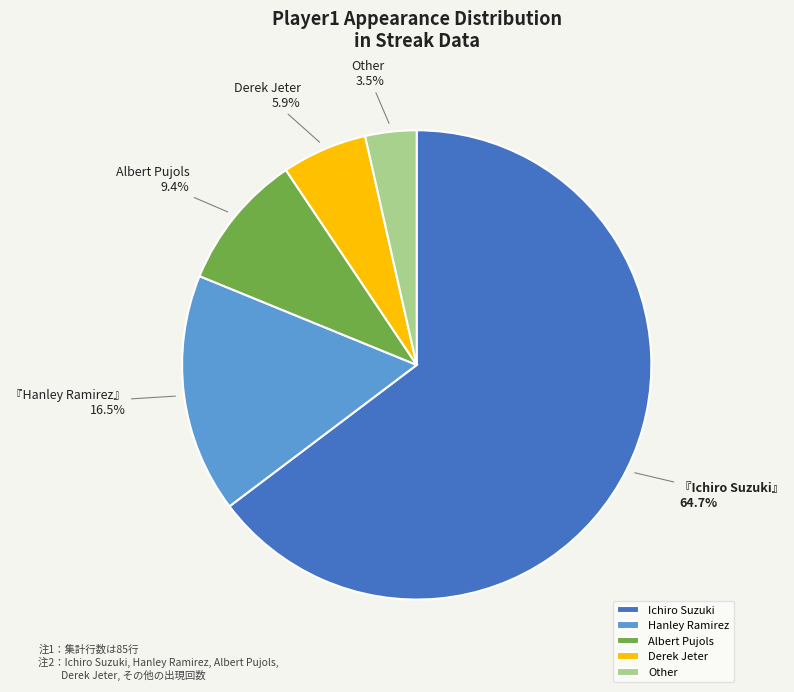

What percentage is NOT represented by Ichiro Suzuki?

35.3%